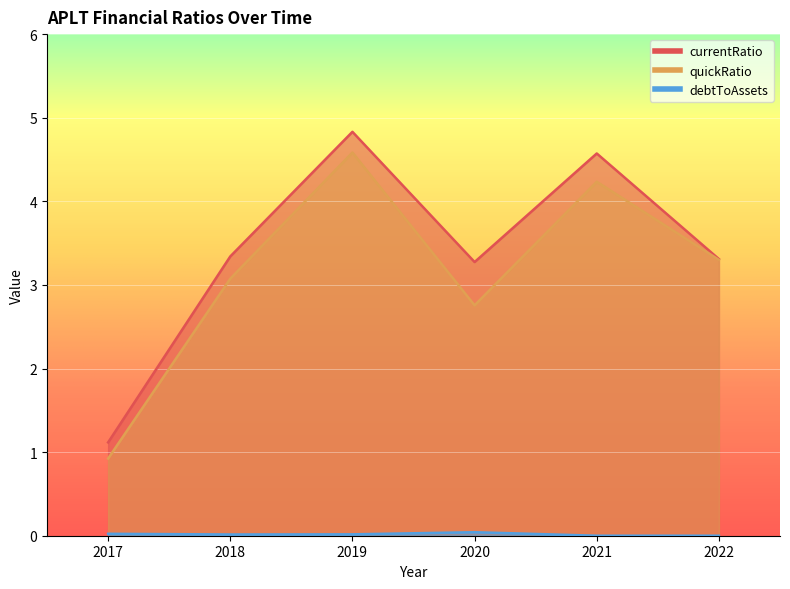

At which category is the sum across all series the highest?

2019